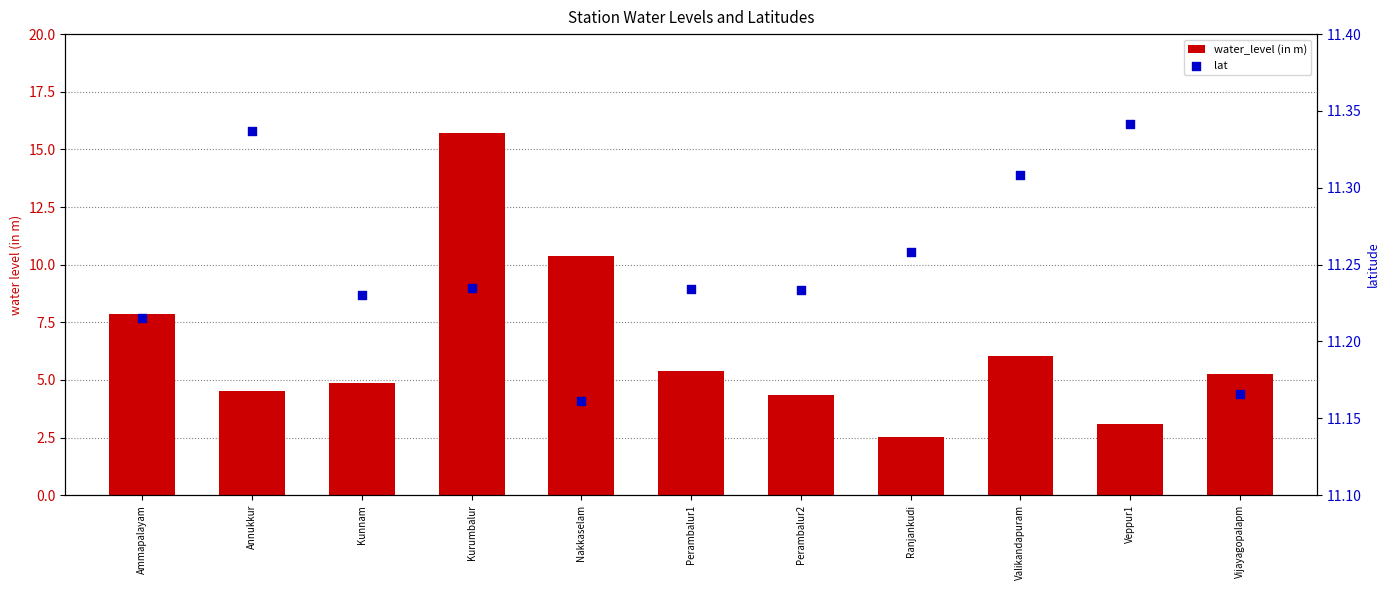

What is the total value across all series at Nakkaselam?

21.5